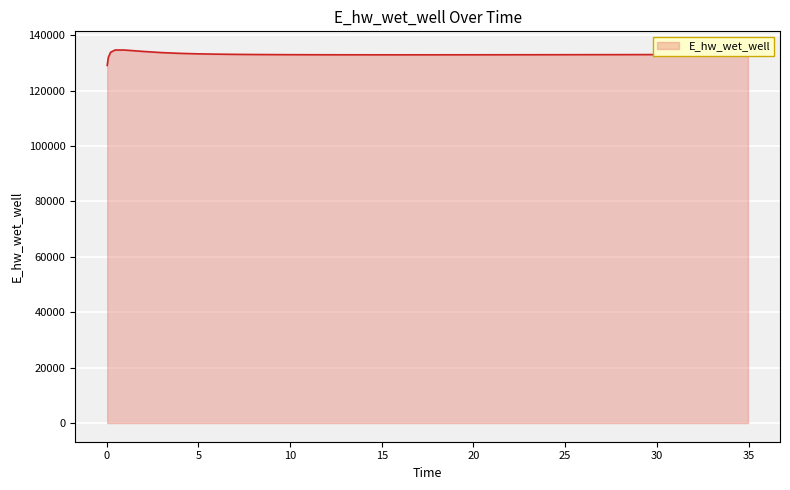

How many values are below 132951?

20